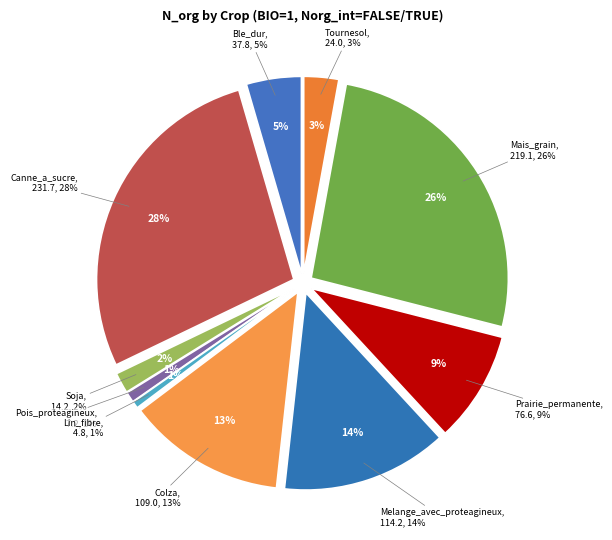

To the nearest percent, what portion does Soja represent?

2%